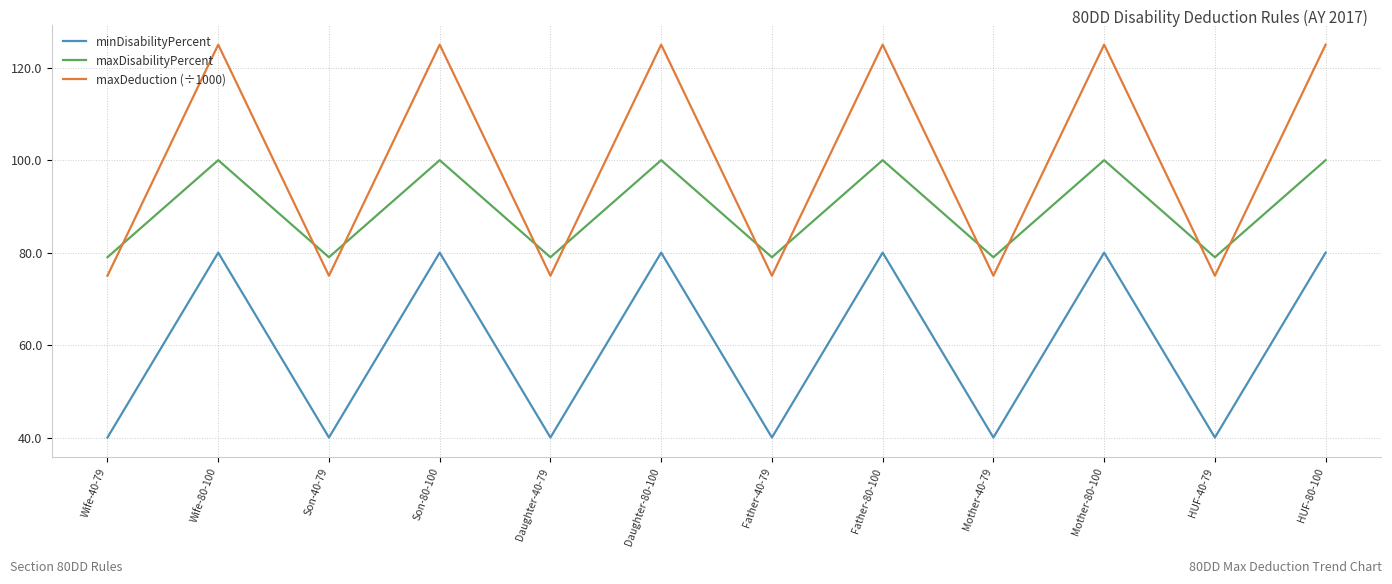

Reading left to right, transcribe all the data shown in this chart.

minDisabilityPercent: 40	80	40	80	40	80	40	80	40	80	40	80
maxDisabilityPercent: 79	100	79	100	79	100	79	100	79	100	79	100
maxDeduction (÷1000): 75	125	75	125	75	125	75	125	75	125	75	125